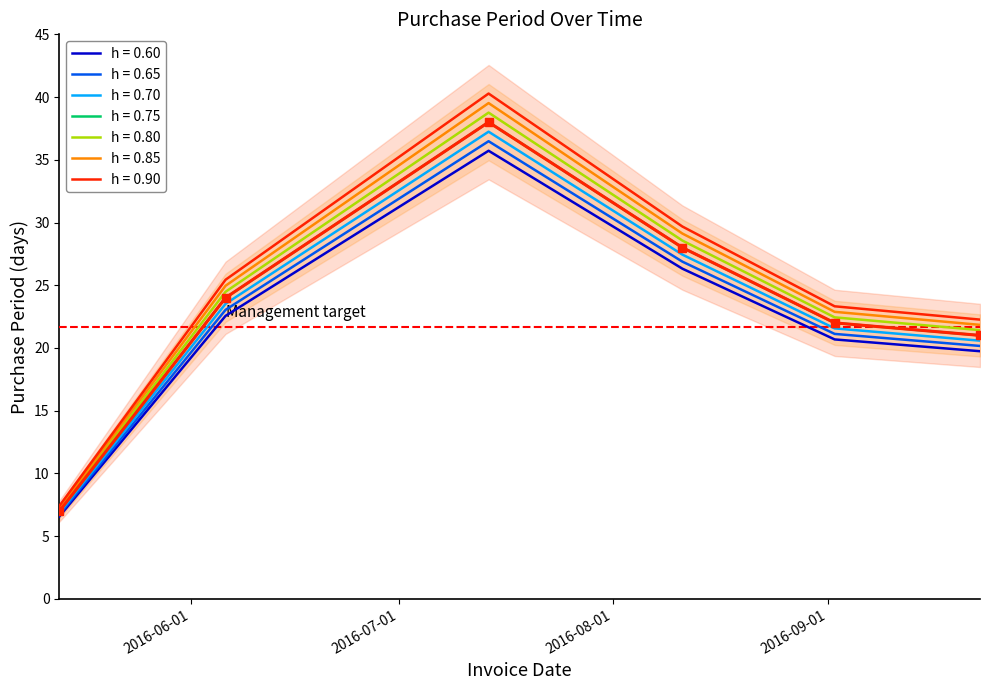

How many points are higher than both their immediate neighbors (excluding endpoints)?

1